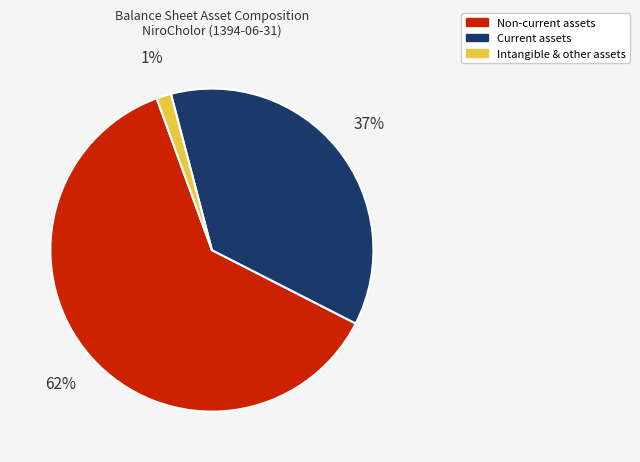

Approximately how many times larger is the value at Non-current assets compared to Current assets?

1.7